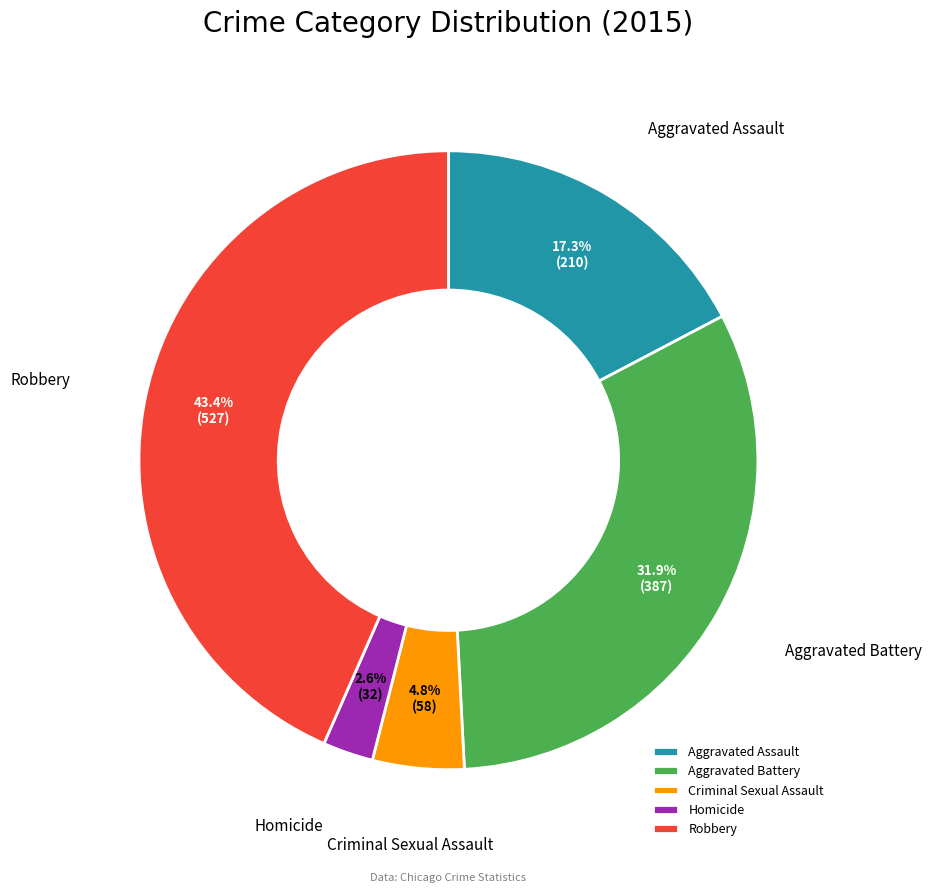

True or false: Robbery accounts for 49% of the total.

False